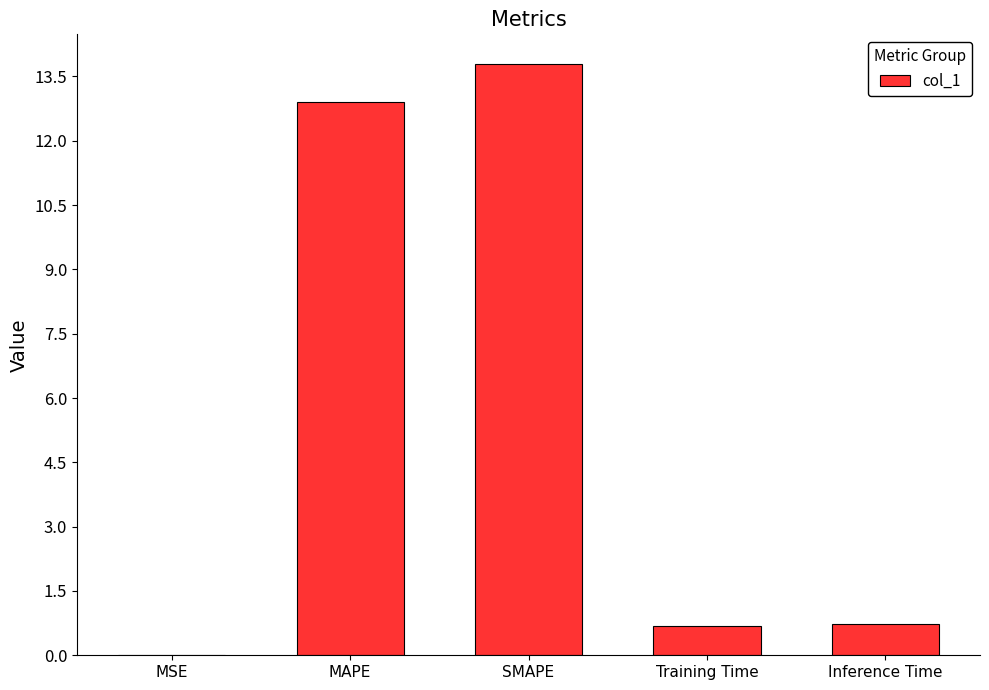

The value at Training Time is 0.7. True or false?

True